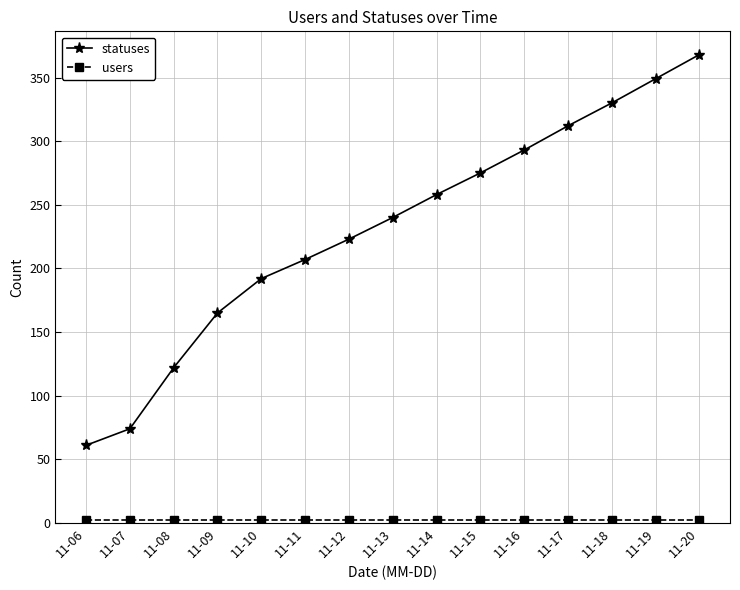

Which series has the largest total across all categories?

statuses